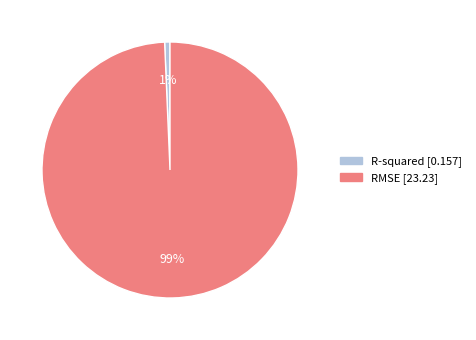

Does RMSE represent more than half of the total?

Yes